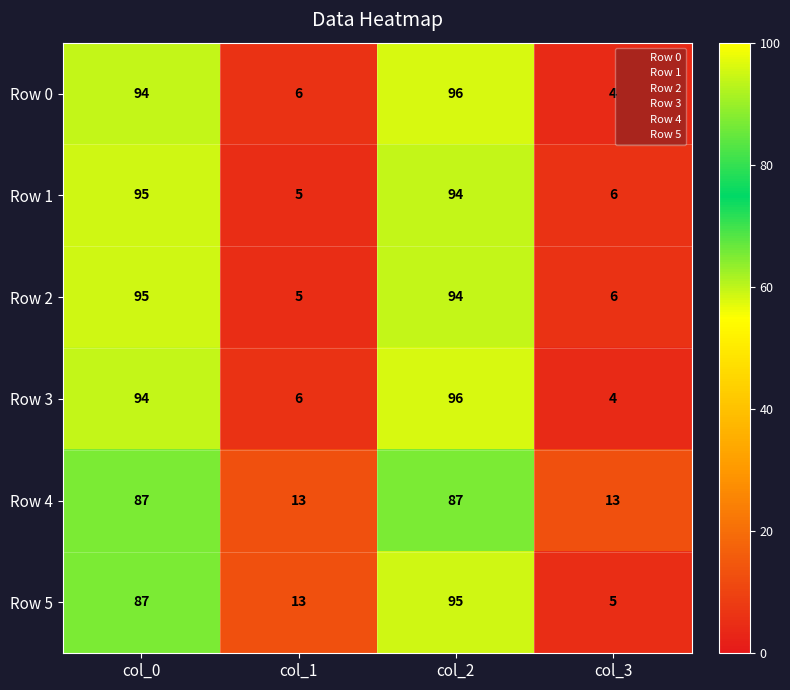

Reading right to left, extract all data points from this chart.

Row 0: col_3=4	col_2=96	col_1=6	col_0=94
Row 1: col_3=6	col_2=94	col_1=5	col_0=95
Row 2: col_3=6	col_2=94	col_1=5	col_0=95
Row 3: col_3=4	col_2=96	col_1=6	col_0=94
Row 4: col_3=13	col_2=87	col_1=13	col_0=87
Row 5: col_3=5	col_2=95	col_1=13	col_0=87